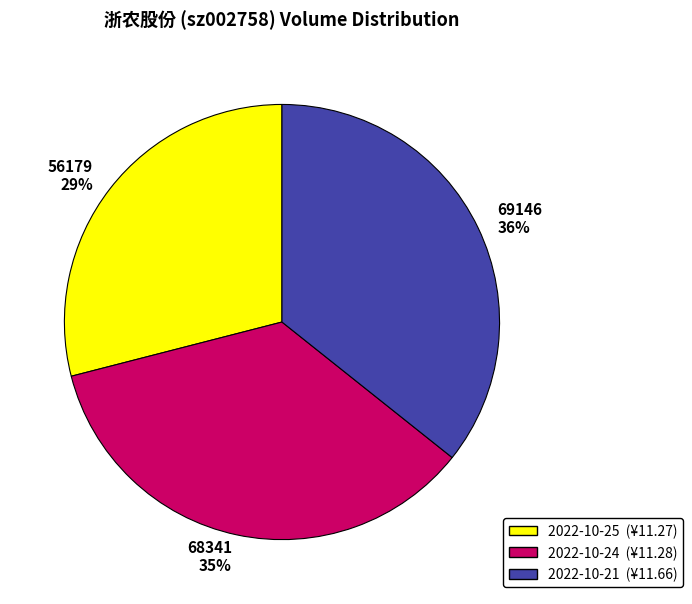

Approximately how many times larger is the value at 2022-10-25 compared to 2022-10-24?

0.8